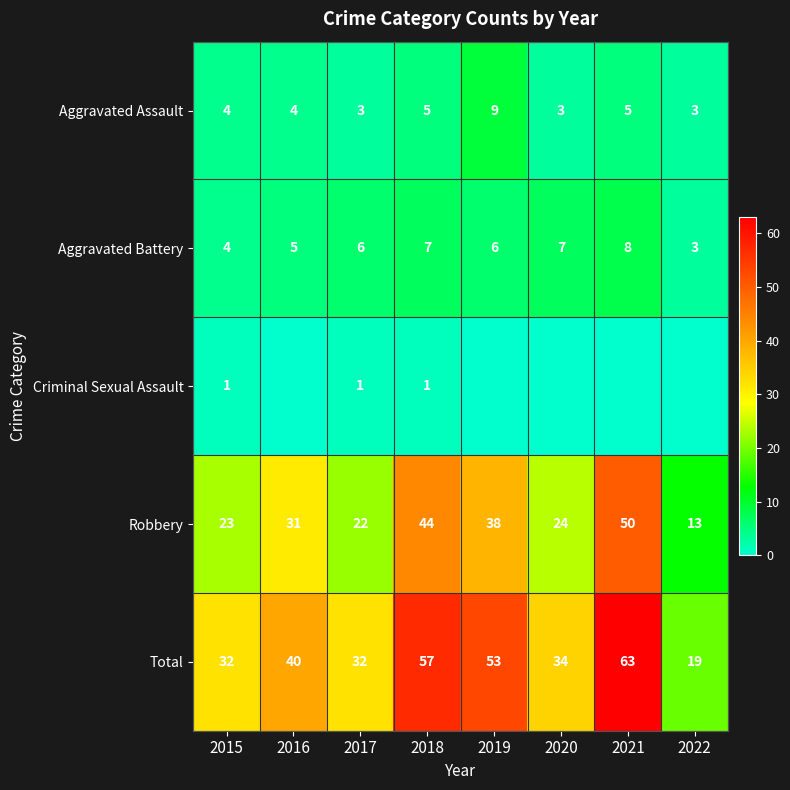

What is the sum of the Total values at 2019 and 2016?

93